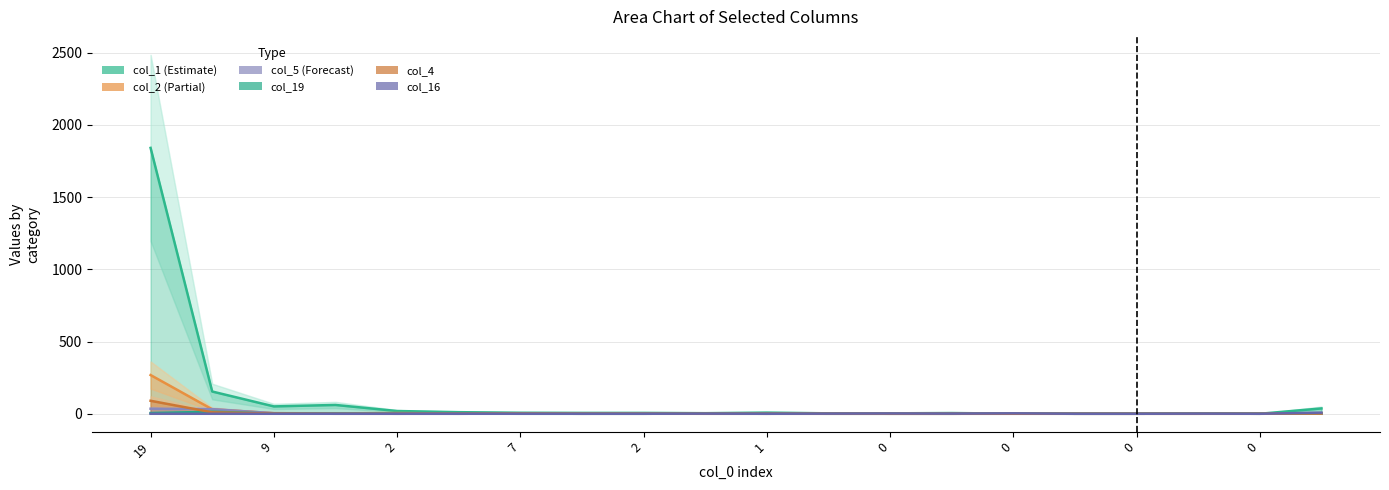

Reading left to right, list all the values displayed in this chart.

col_1: 1840	154	51	61	19	11	7	6	6	4	8	3	3	5	1	1	1	1	0	37
col_2: 268	31	4	3	5	2	1	2	2	1	0	2	0	0	1	0	0	0	2	0
col_5: 35	32	4	2	1	0	1	0	1	0	0	0	0	0	0	0	0	0	0	1
col_19: 5	14	1	2	0	1	0	0	0	1	1	0	0	0	1	0	0	1	1	4
col_4: 90	10	2	0	0	0	1	0	0	0	0	0	0	0	0	0	0	0	0	2
col_16: 0	0	0	0	0	0	0	0	0	1	0	1	2	1	3	0	0	1	0	8